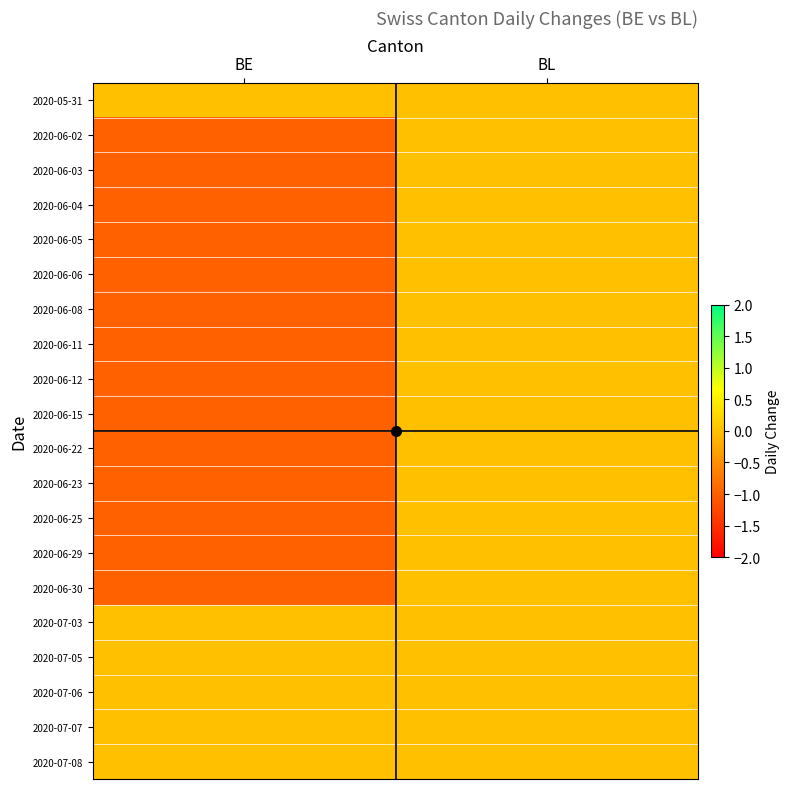

Which series has the widest spread of values?

2020-06-02